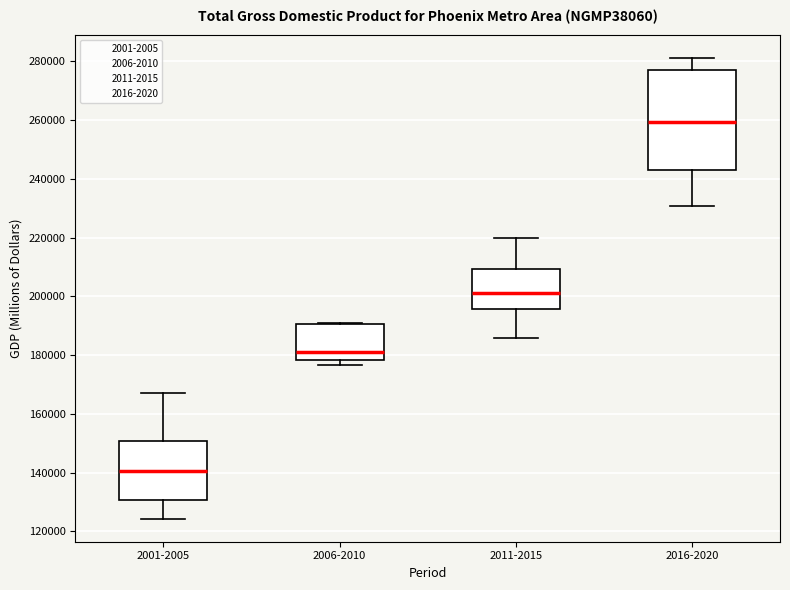

Which box has the highest median line?

2016-2020